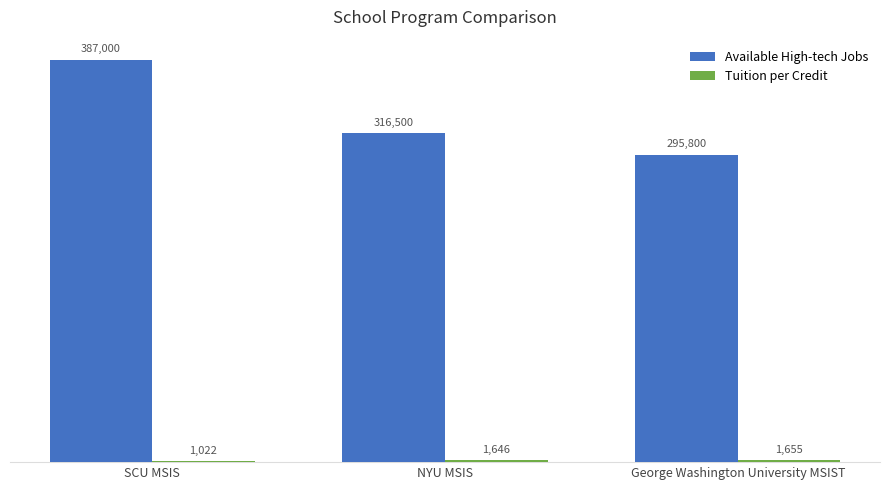

Between NYU MSIS and George Washington University MSIST, which series saw the biggest shift?

Available High-tech Jobs